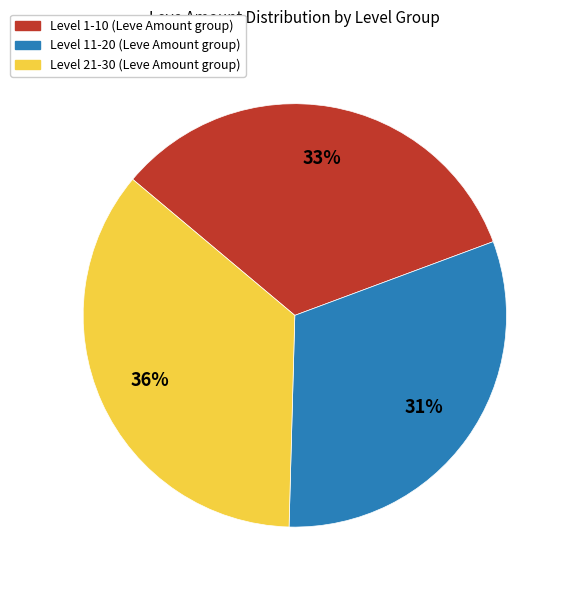

To the nearest percent, what is the average slice percentage?

33%